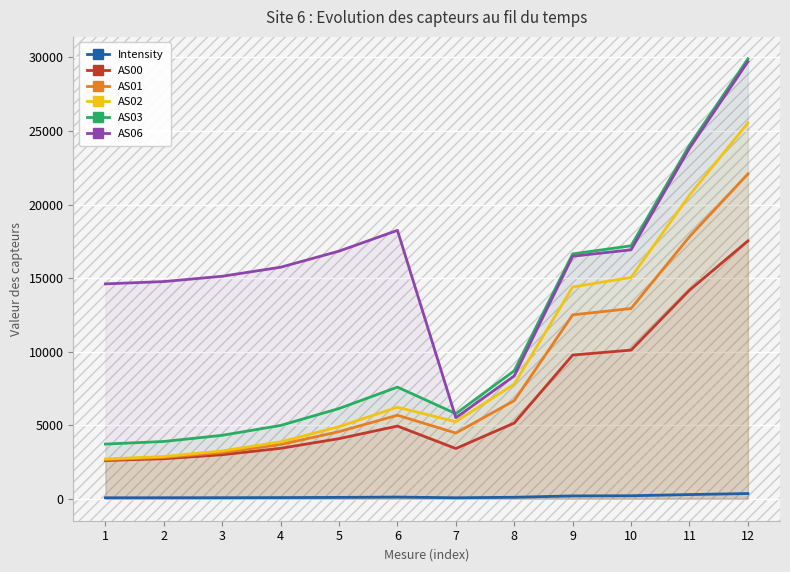

Does the chart display data point markers on the line(s)?

No